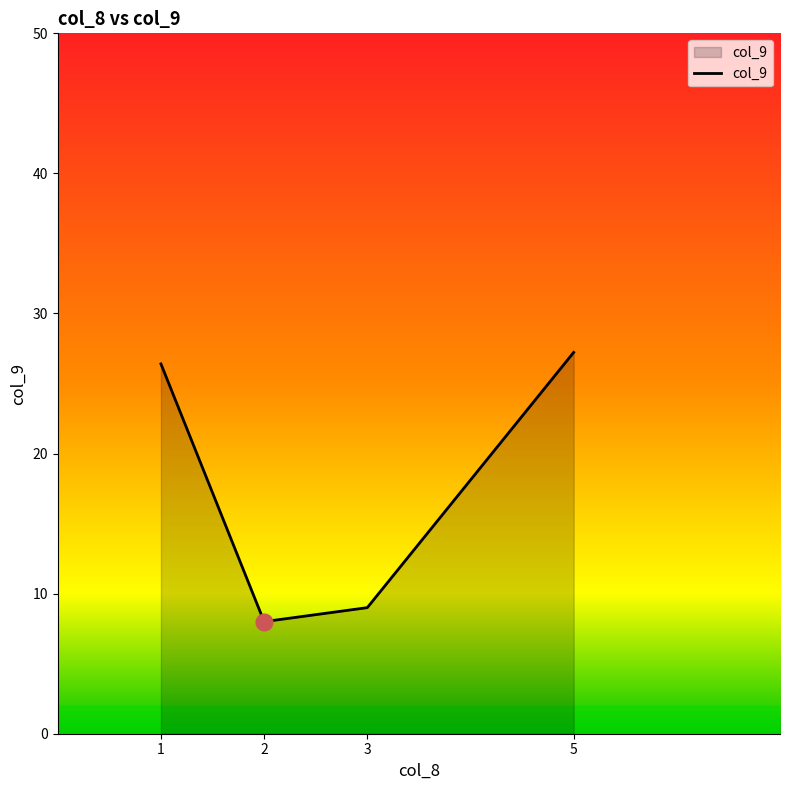

What is the difference between the maximum and minimum values?

19.2